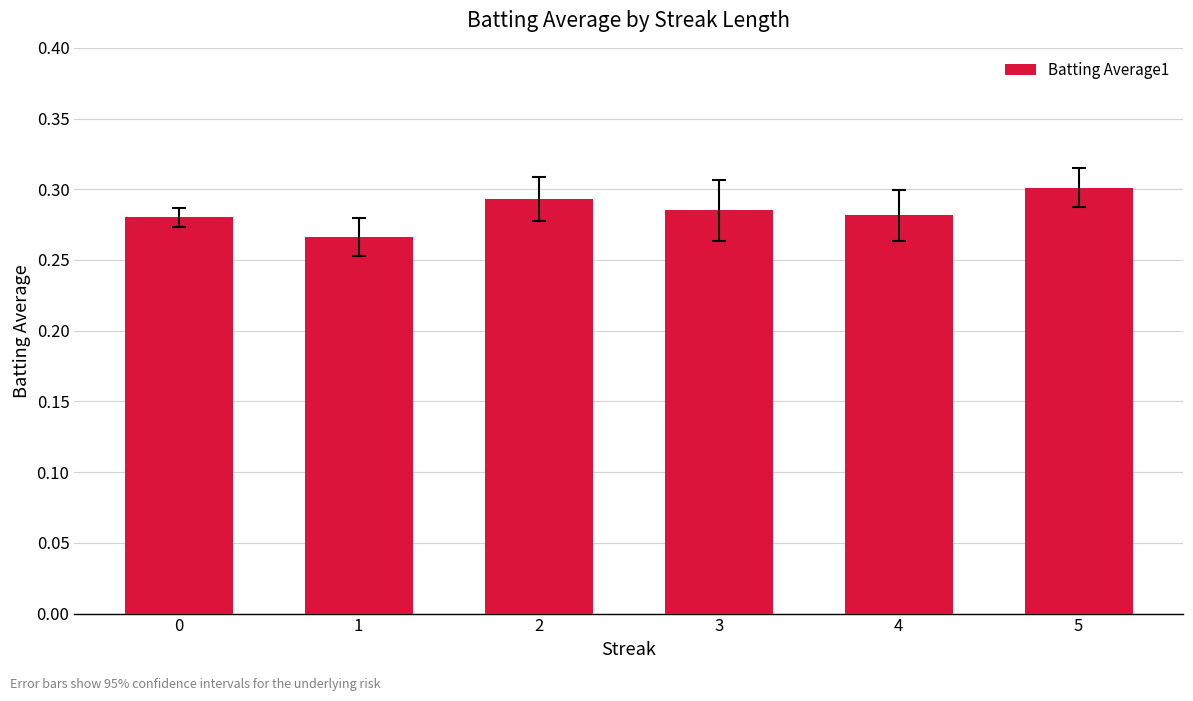

Is it true that the value at 2 is 0.1?

False